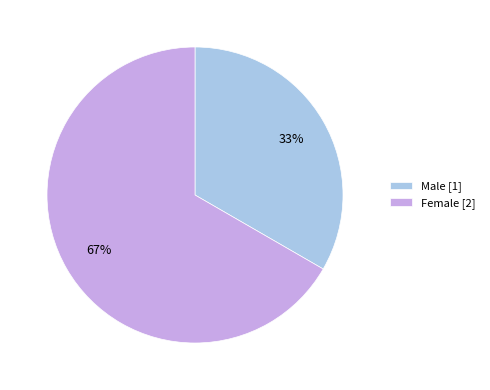

To the nearest percent, what is the average slice percentage?

50%